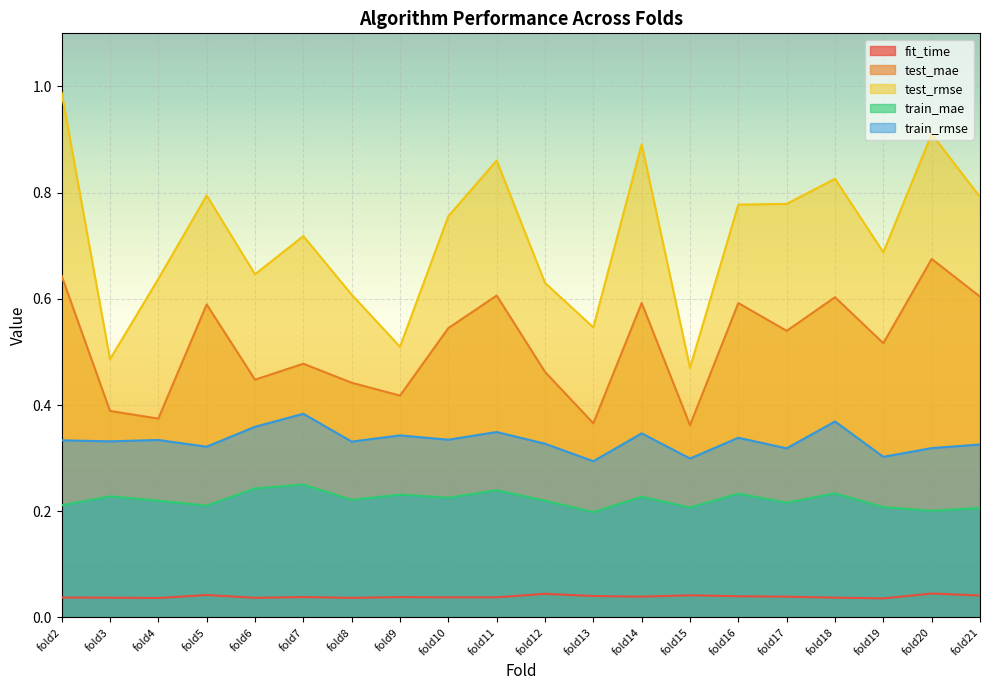

Read the test_rmse value at fold14.

0.9